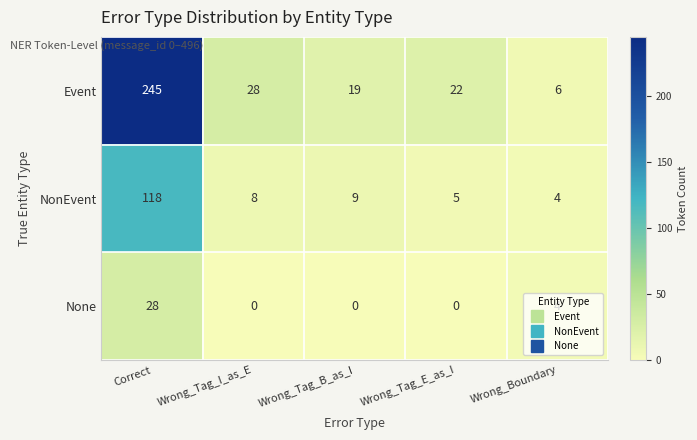

Which series has the largest range (max minus min)?

Event